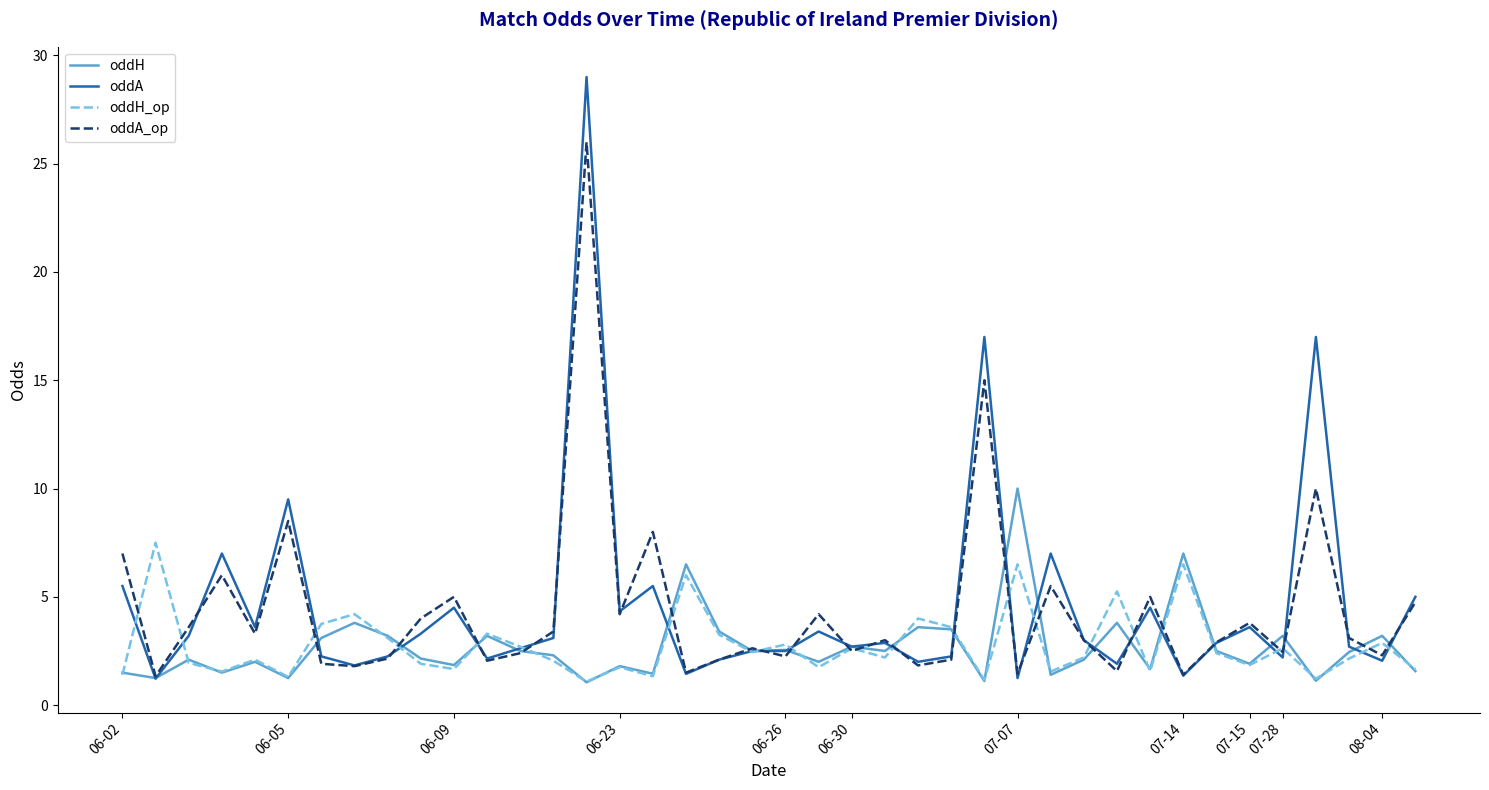

How many interior local valleys does the oddA_op series have?

14